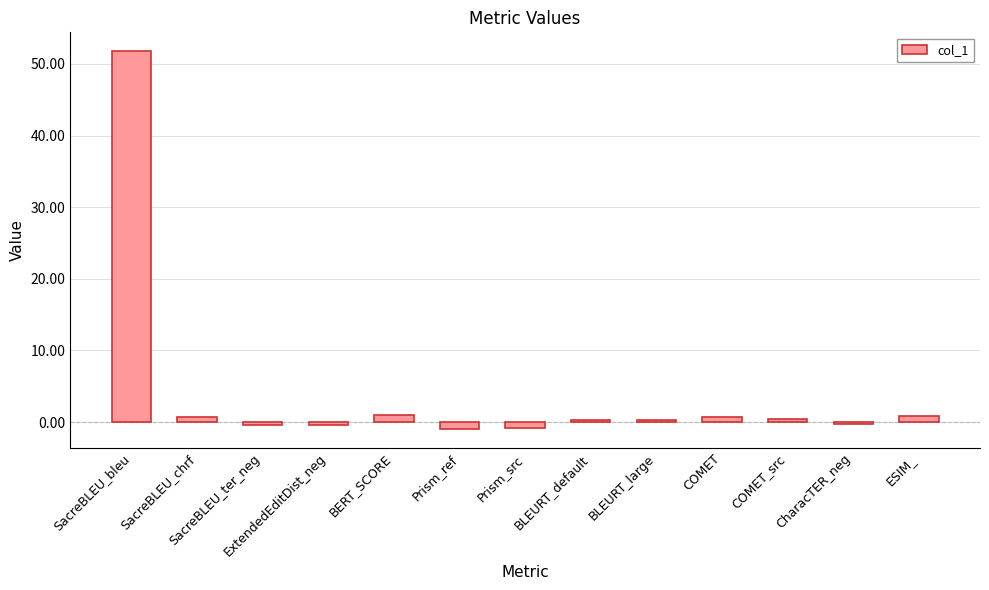

What is the sum of the values at ExtendedEditDist_neg and BLEURT_large?

-0.2